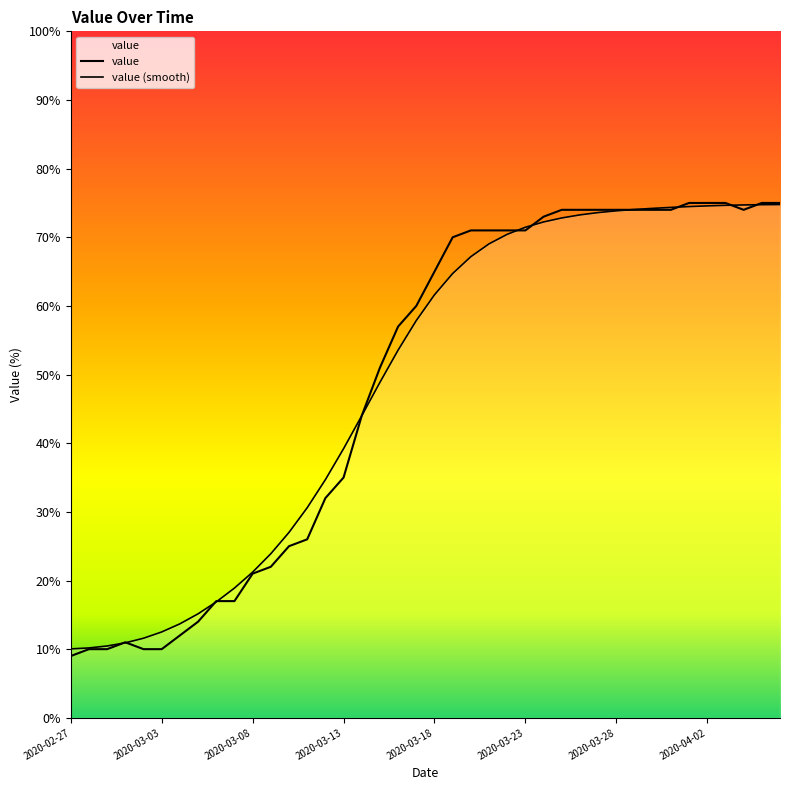

What is the total value across all series at 9?

35.9